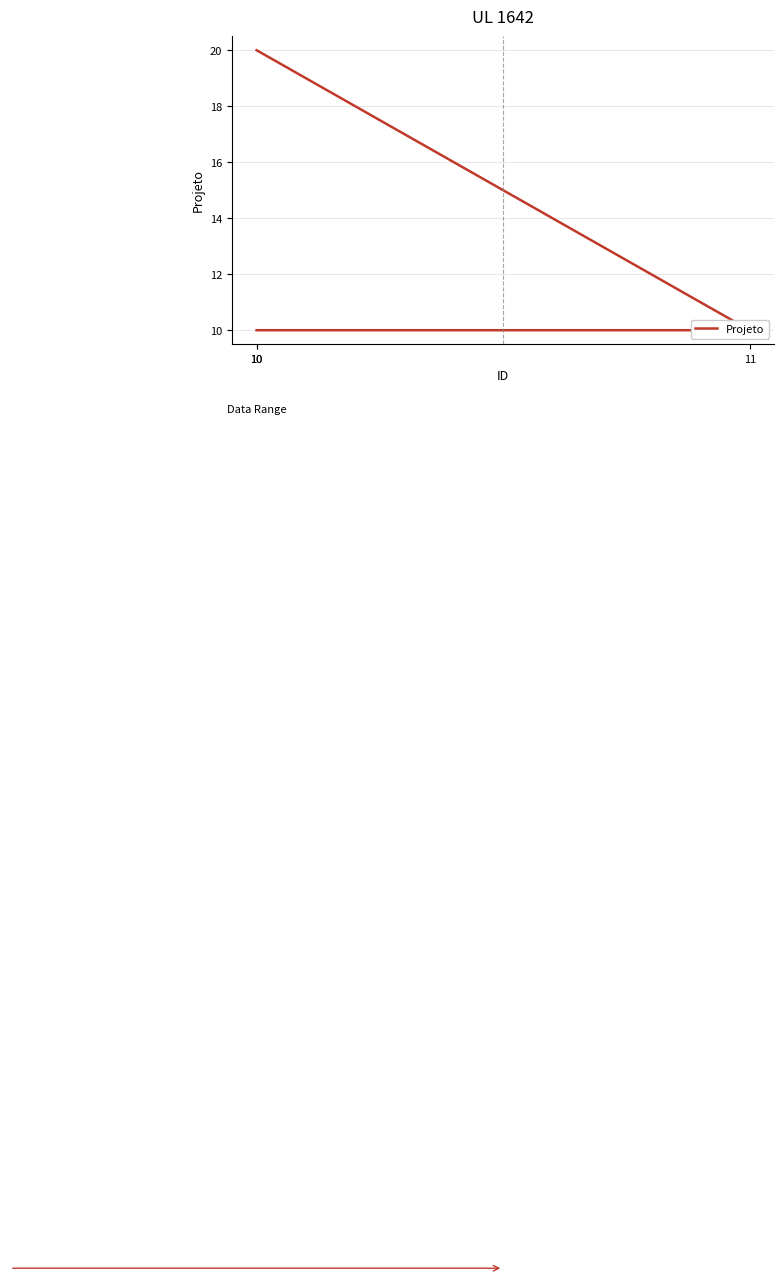

Rank the categories by value from lowest to highest.

10, 11, 10